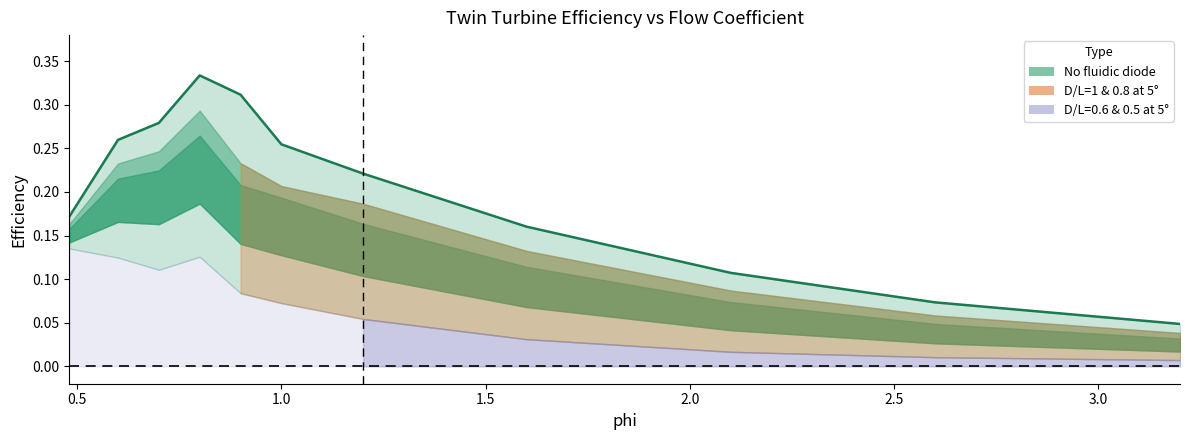

At how many categories does at least one series exceed 0?

11